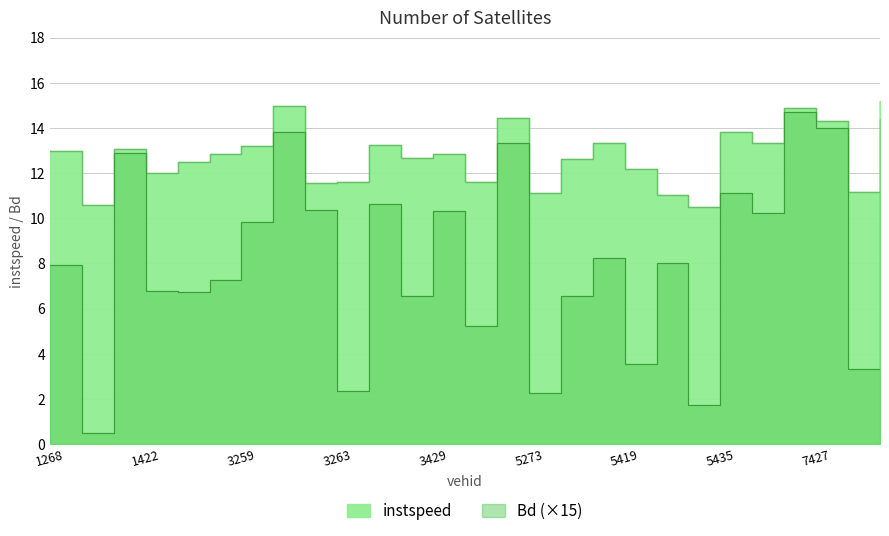

How many lines are shown in the chart?

2